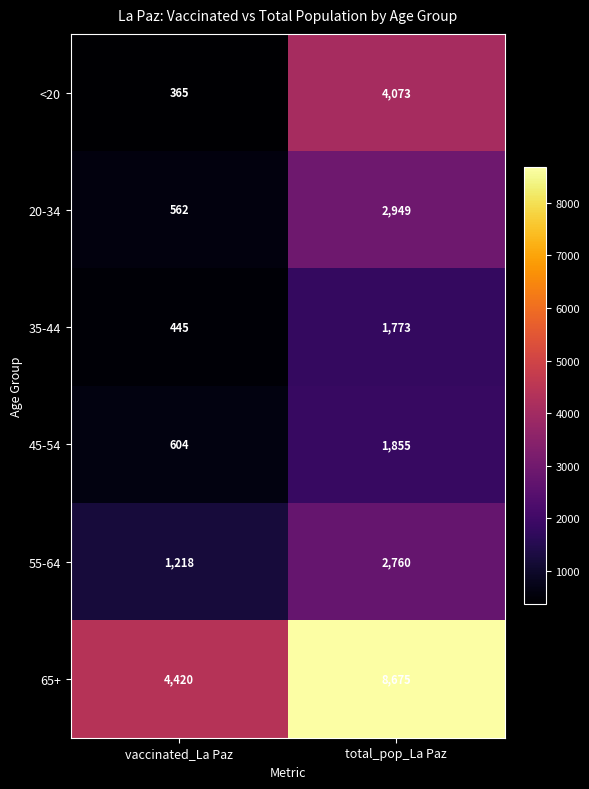

List the series in order of their peak value, lowest first.

35-44, 45-54, 55-64, 20-34, <20, 65+